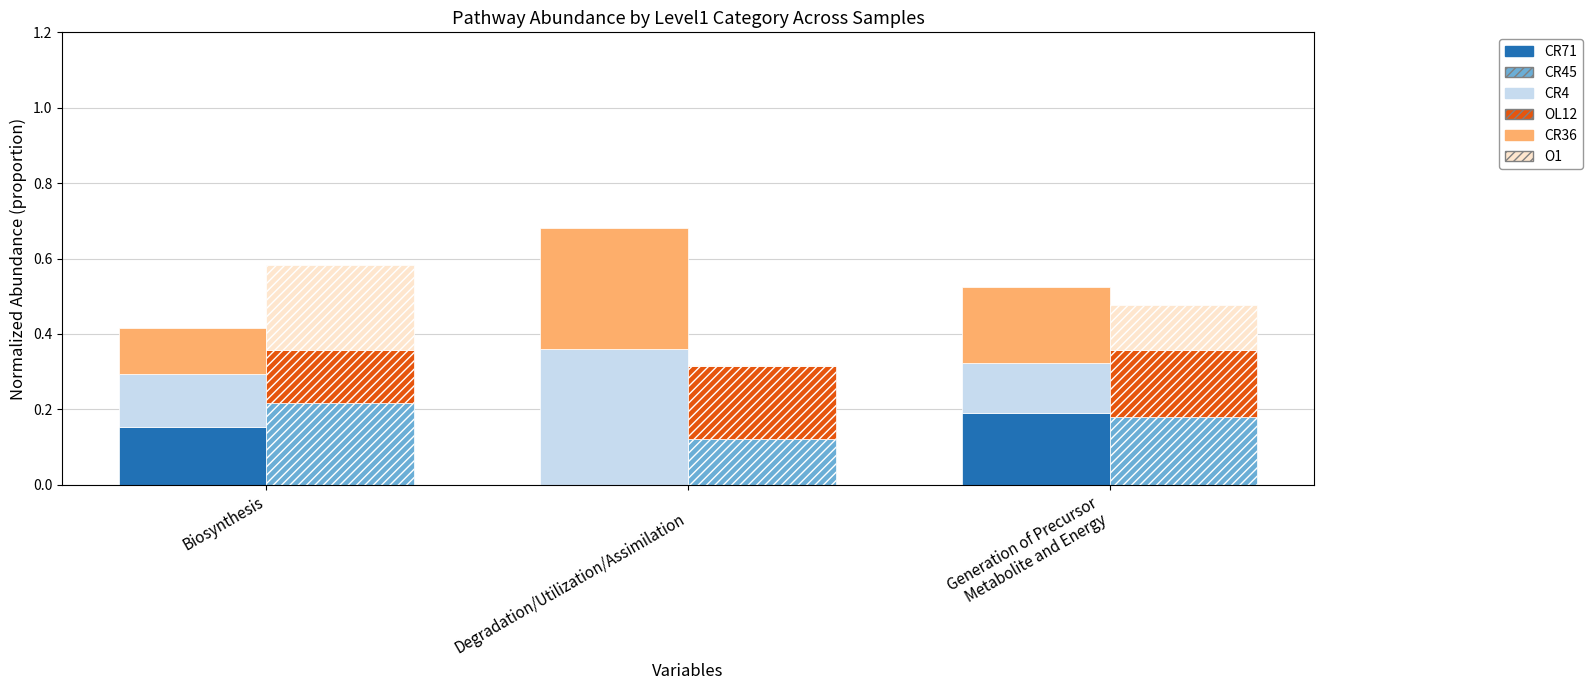

Count the number of categories in the chart.

3